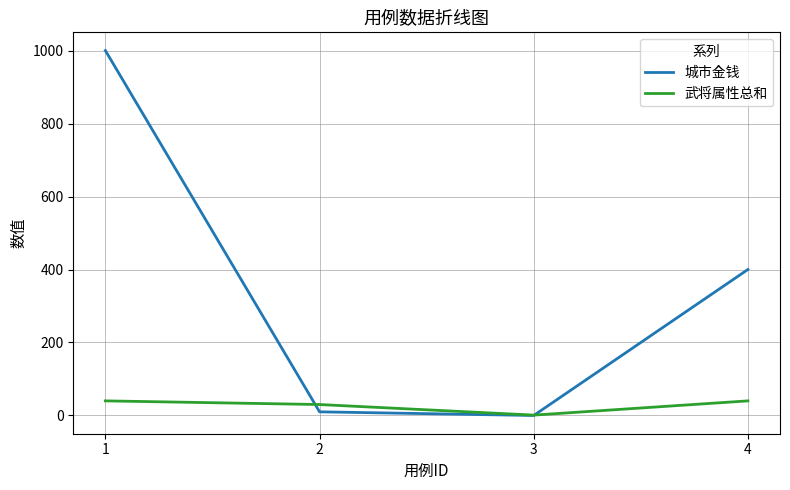

Reading left to right, extract all data points from this chart.

城市金钱: 1=1000	2=10	3=0	4=400
武将属性总和: 1=40	2=30	3=1	4=40